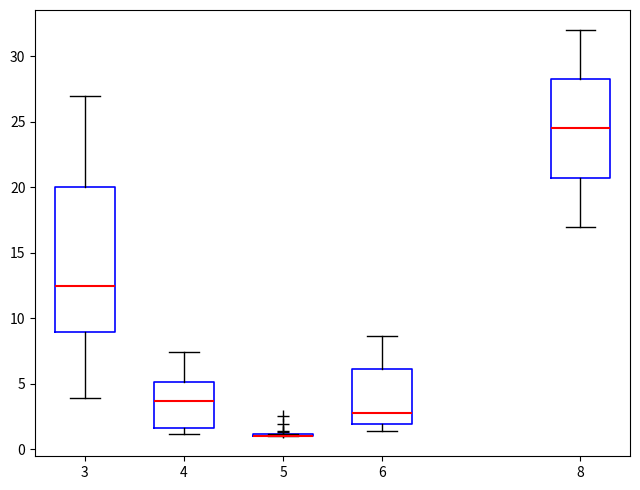

Reading left to right, transcribe this box plot: for each box, give where its median line is, the range the box spans, and where its two whiskers end, as read against the y-axis. The values are not printed on the chart, so give them approximately, as read against the axis.

3: median 12.5, box 9.0 to 20.0, whiskers 4.0 to 27.0
4: median 3.5, box 1.5 to 5.0, whiskers 1.0 to 7.5
5: box collapsed to a line at 1.0, whiskers 1.0 to 1.0
6: median 2.5, box 2.0 to 6.0, whiskers 1.5 to 8.5
8: median 24.5, box 21.0 to 28.5, whiskers 17.0 to 32.0